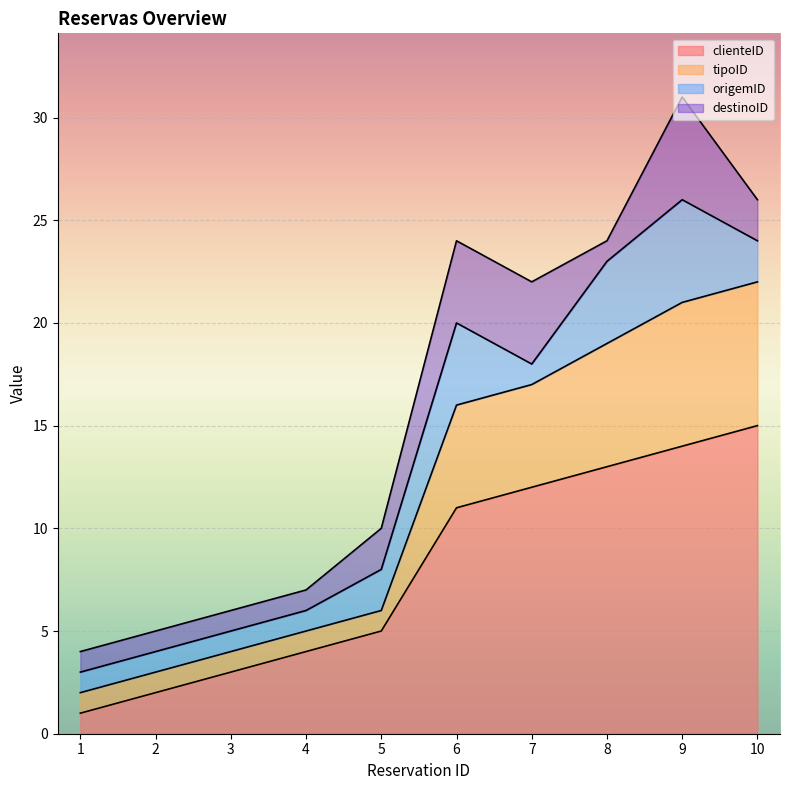

What is the sum of the clienteID values at 8 and 9?

27